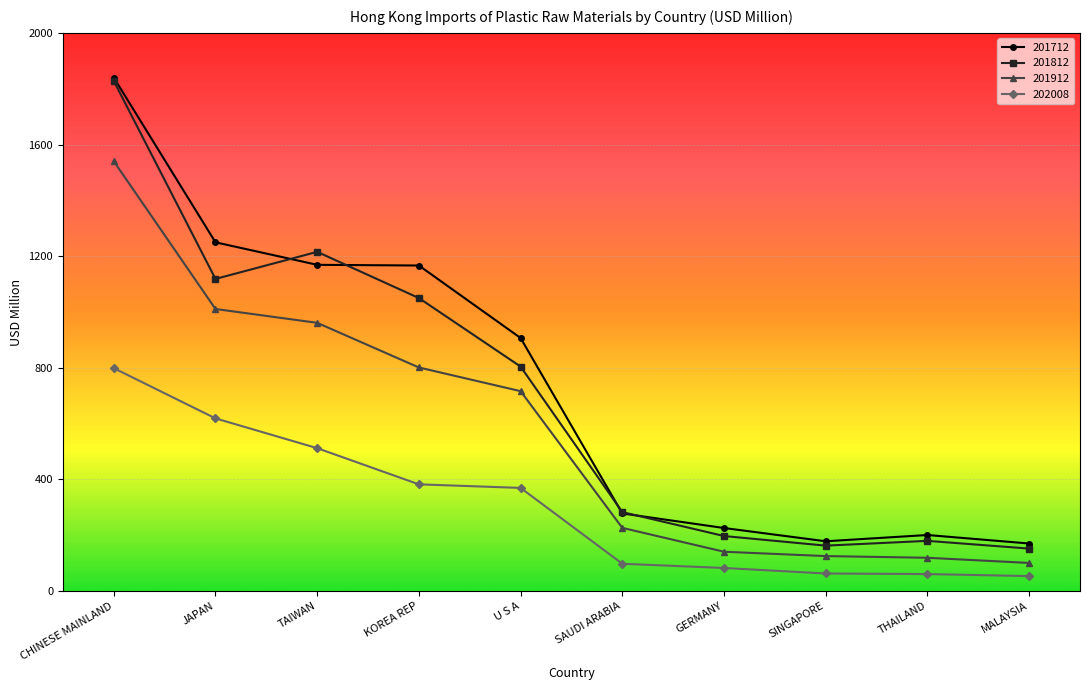

What is the sum of all 201812 values?

6992.0